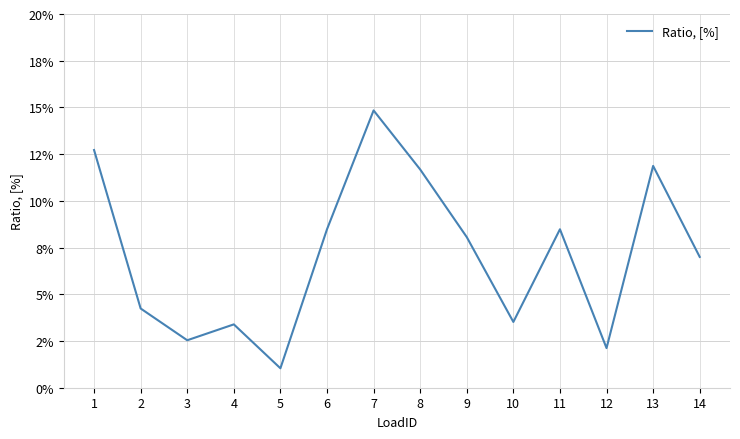

Rank the categories by value from lowest to highest.

5, 12, 3, 4, 10, 2, 14, 9, 6, 11, 8, 13, 1, 7